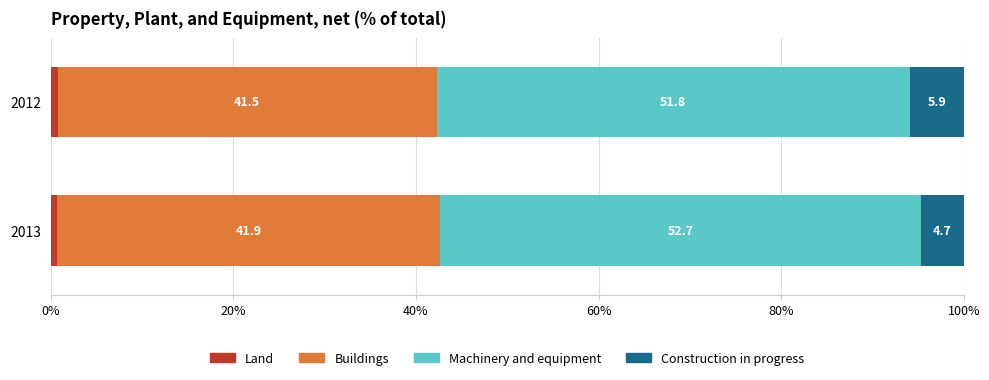

Count the number of categories in the chart.

2